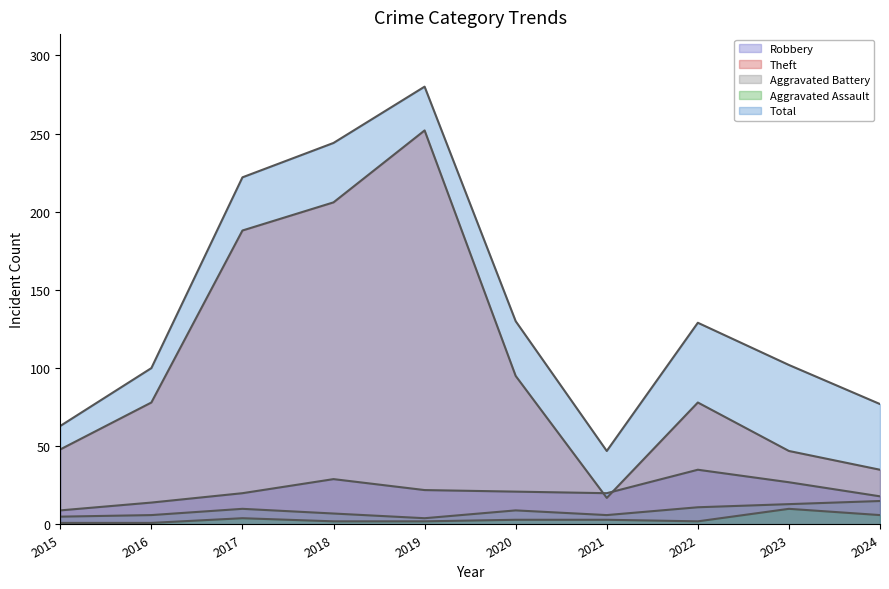

What is the sum of the Aggravated Assault values at 2015 and 2016?

2